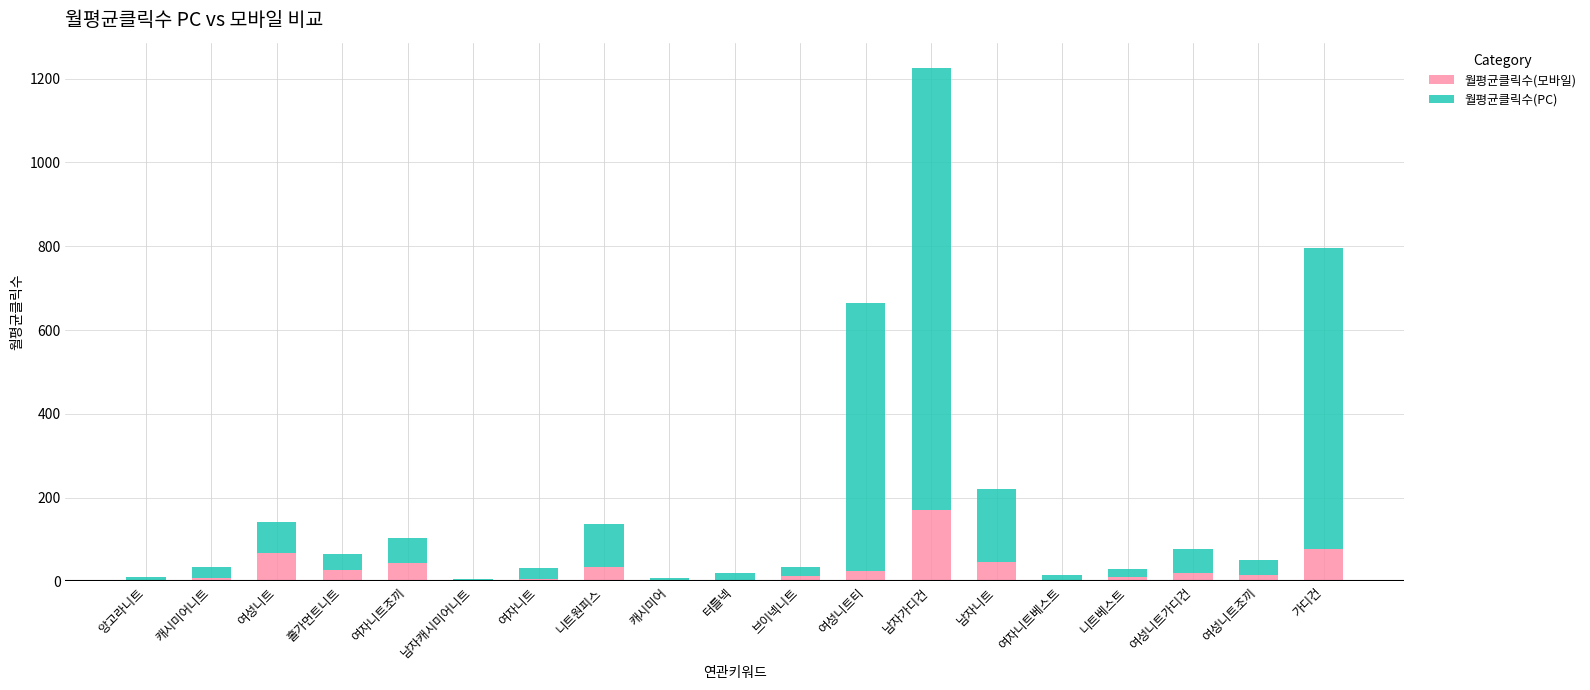

What is the total value across all series at 여자니트조끼?

104.6